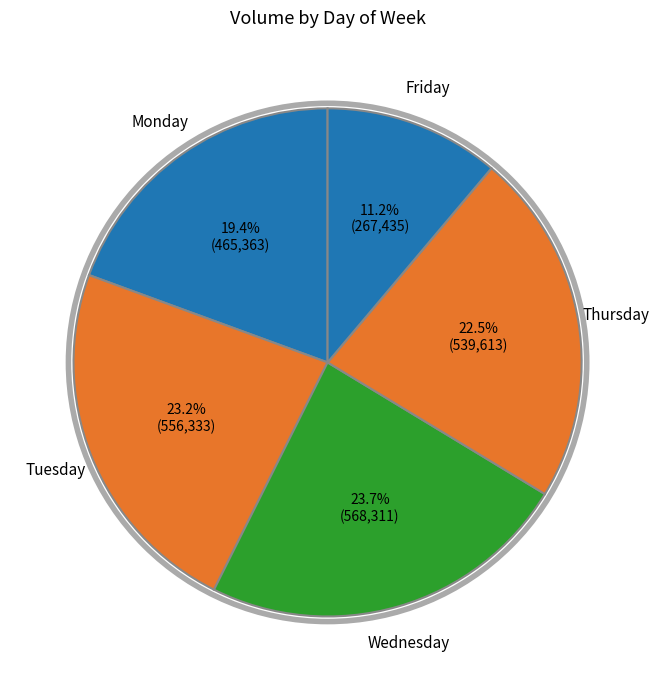

How many segments does this pie chart have?

5